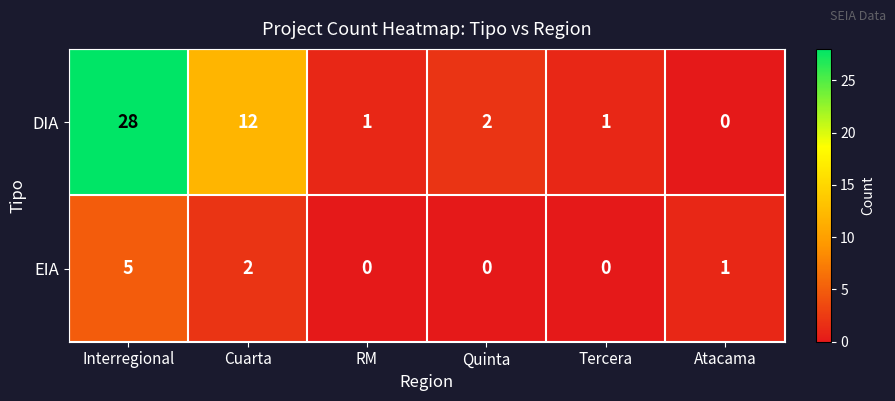

List the series in order of their peak value, lowest first.

EIA, DIA